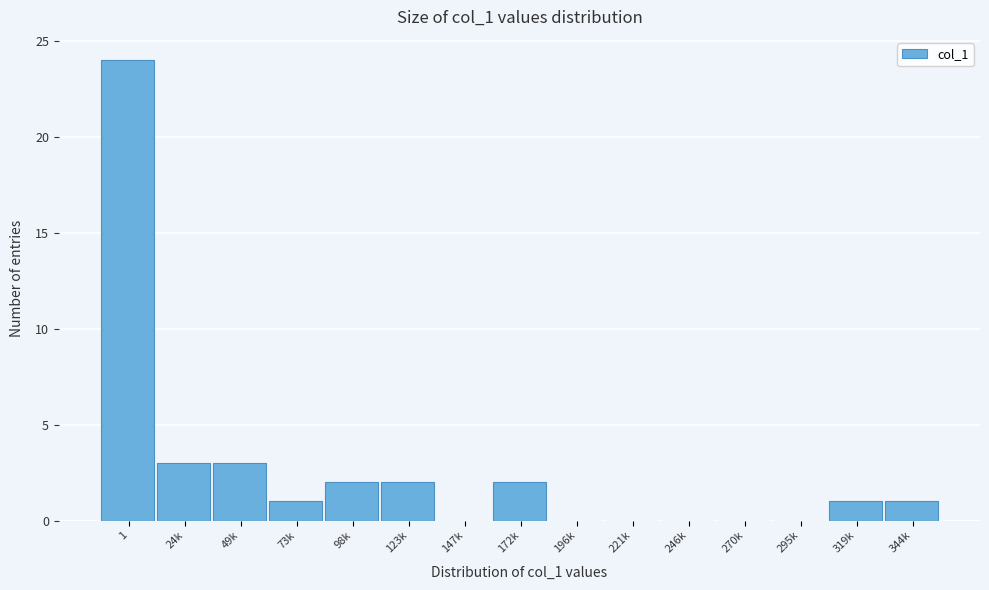

Reading left to right, what are all the values shown in this chart?

1=24	24k=3	49k=3	73k=1	98k=2	123k=2	147k=0	172k=2	196k=0	221k=0	246k=0	270k=0	295k=0	319k=1	344k=1